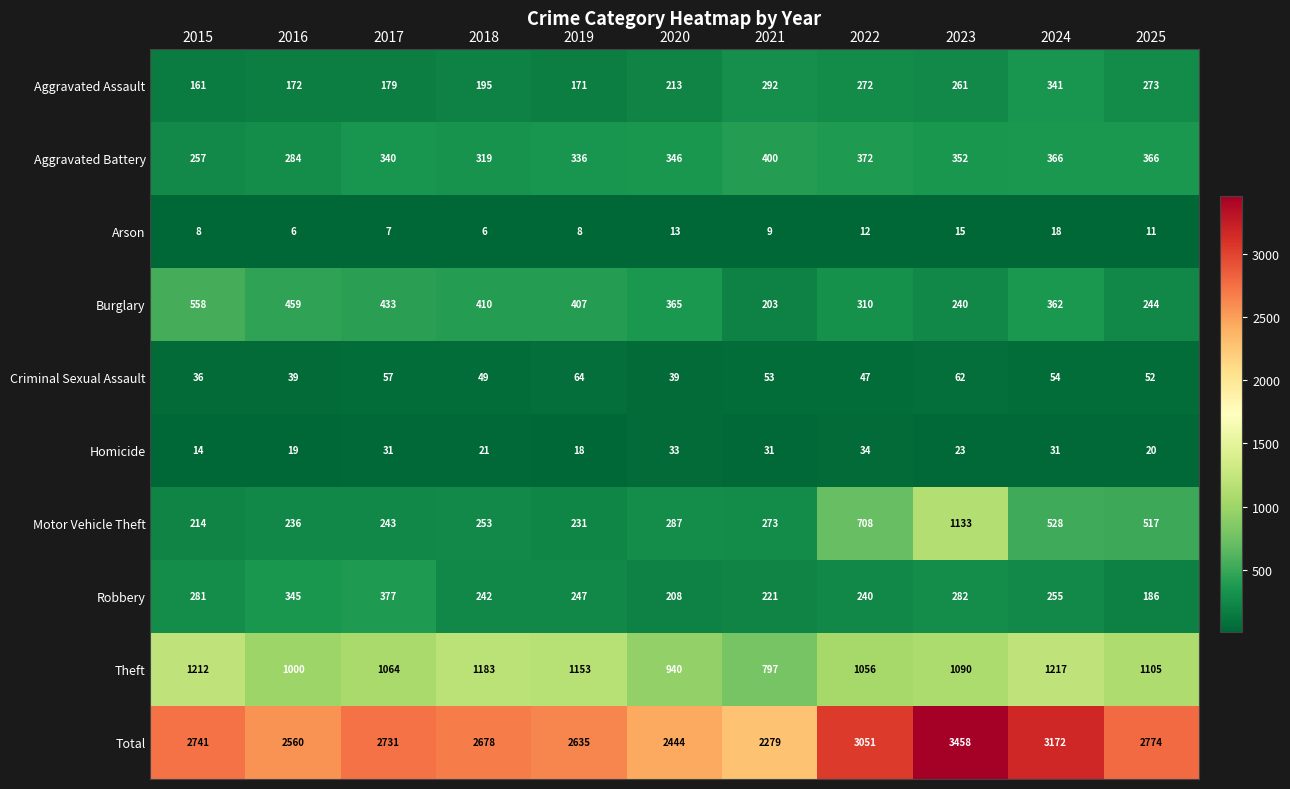

List the series in order of their peak value, highest first.

Total, Theft, Motor Vehicle Theft, Burglary, Aggravated Battery, Robbery, Aggravated Assault, Criminal Sexual Assault, Homicide, Arson